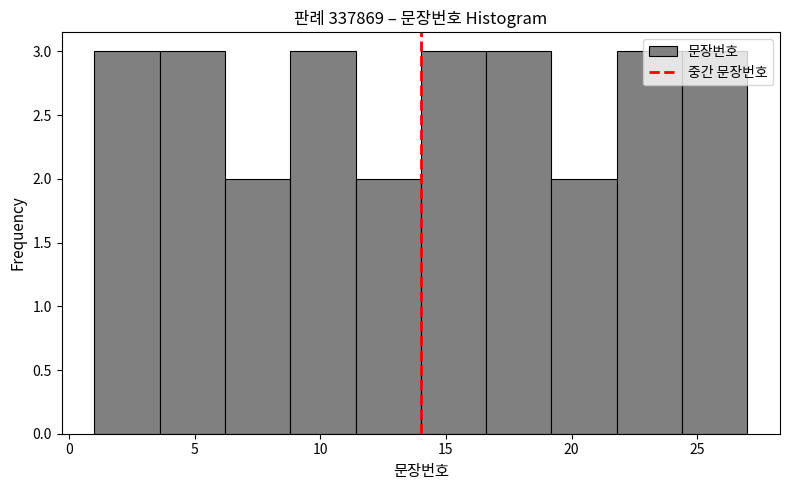

What is the height of the bar covering 19.2 to 21.8 on the x-axis? Neither the bar edges nor the heights are printed on the chart, so give them approximately, as read against the axes.

2